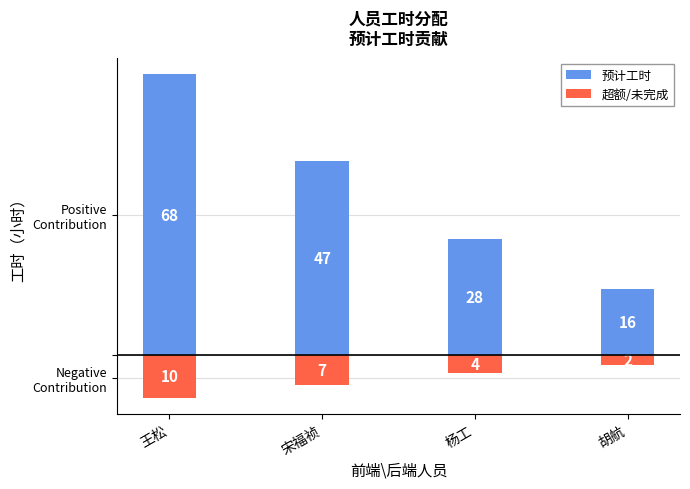

At which category is the sum across all series the highest?

王松